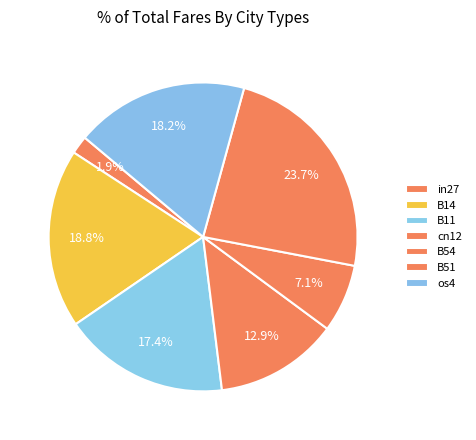

How many segments does this pie chart have?

7